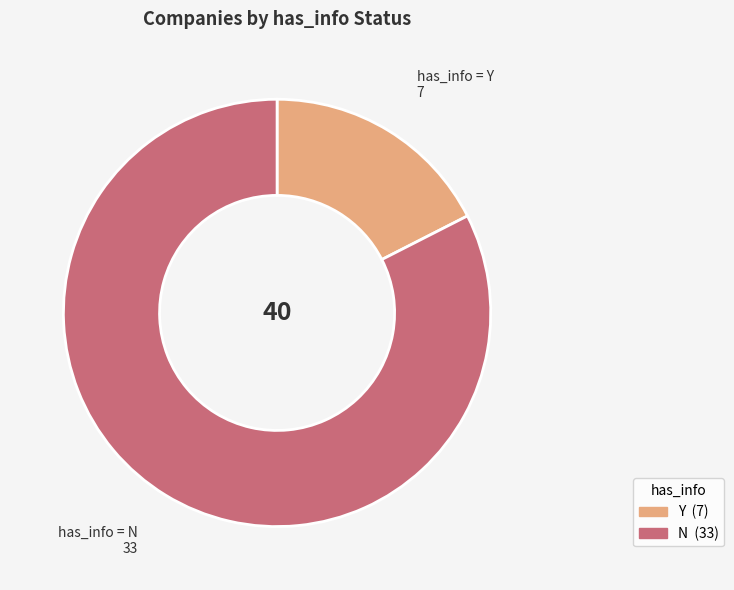

Is it true that has_info = Y is 17% of the pie?

True